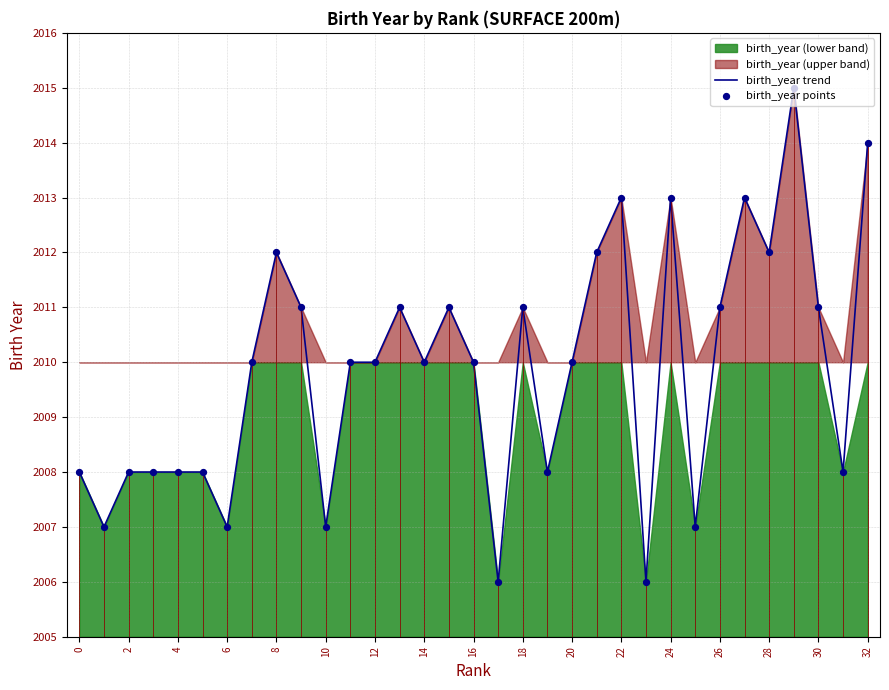

What is the maximum value for birth_year trend?

2015